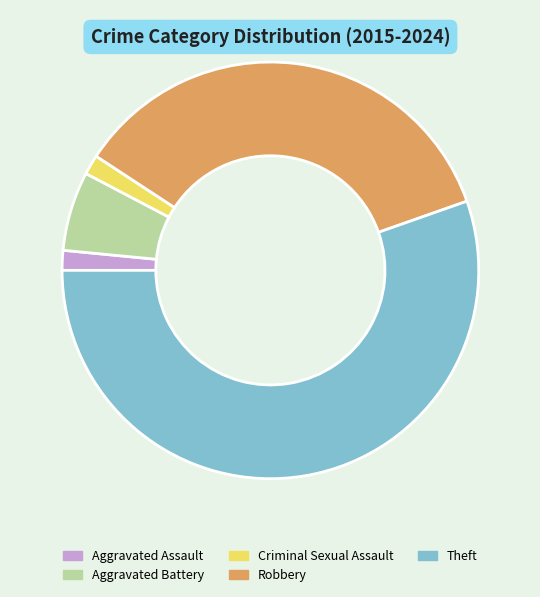

True or false: Theft accounts for 64% of the total.

False